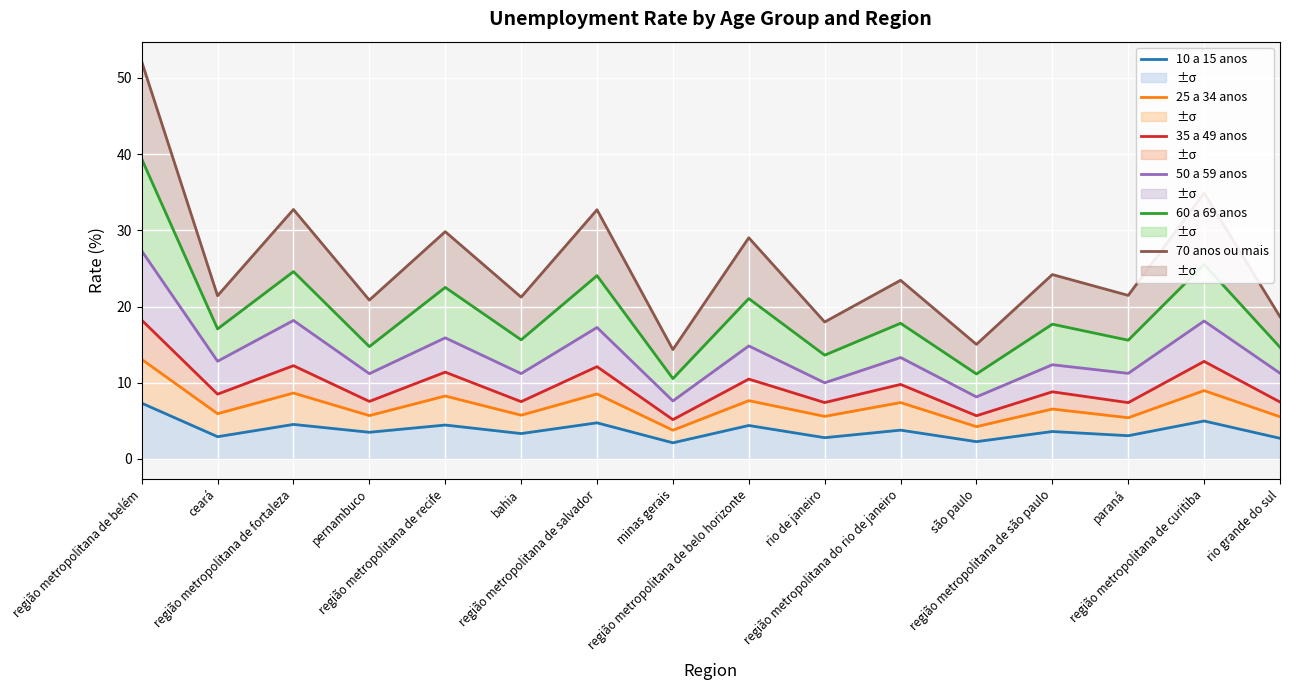

Is the value of 60 a 69 anos at pernambuco greater than the value of 25 a 34 anos at ceará?

Yes